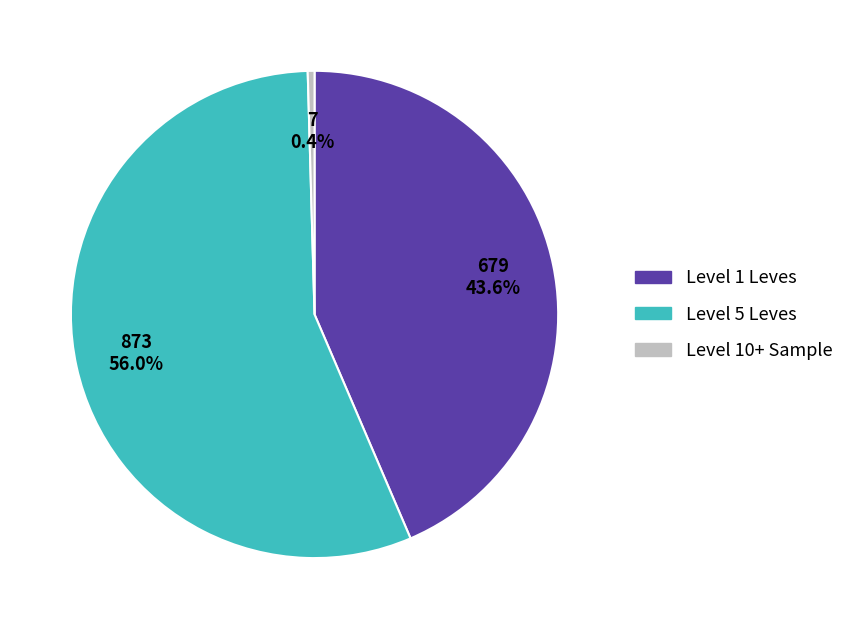

To the nearest percent, what is the average slice percentage?

33%